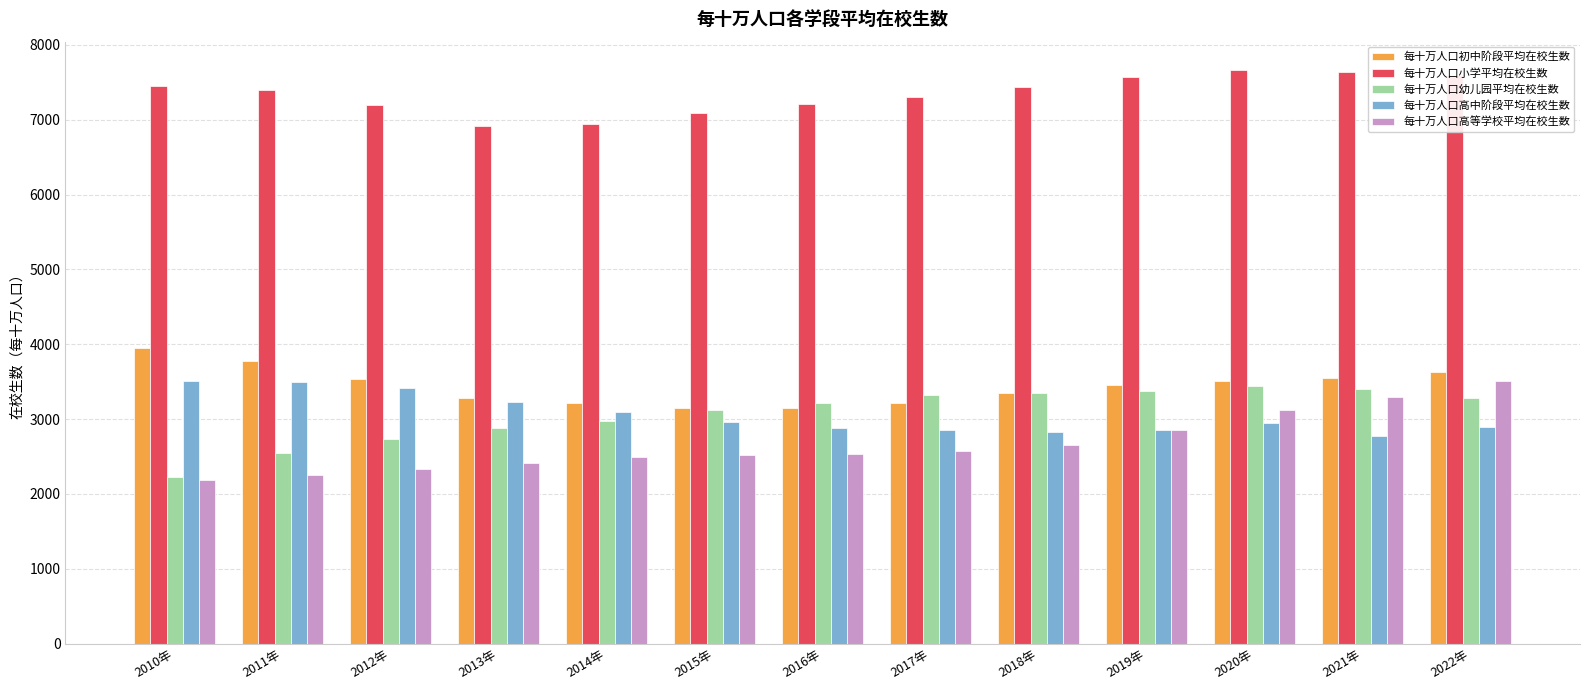

Which series has the widest spread of values?

每十万人口高等学校平均在校生数